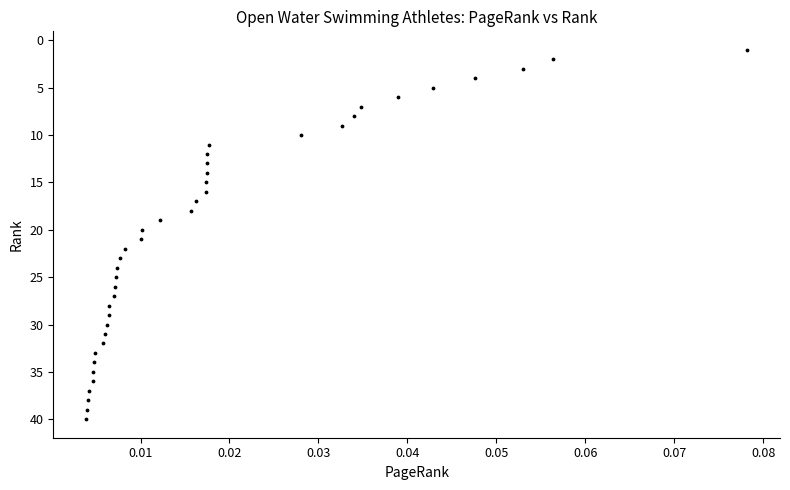

What is the range of Y values (max minus min)?

39